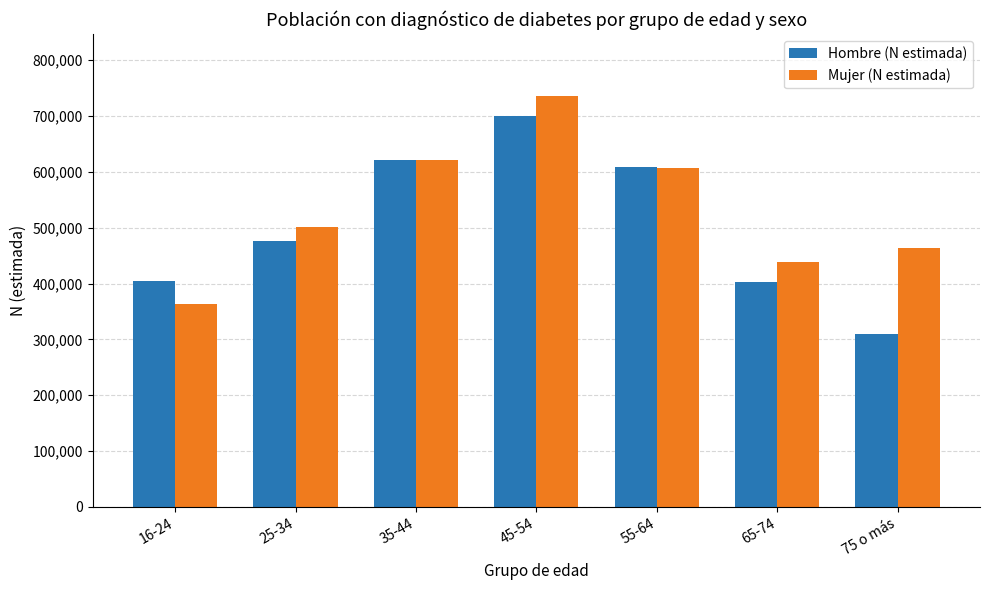

List the series in order of their peak value, highest first.

Mujer (N estimada), Hombre (N estimada)